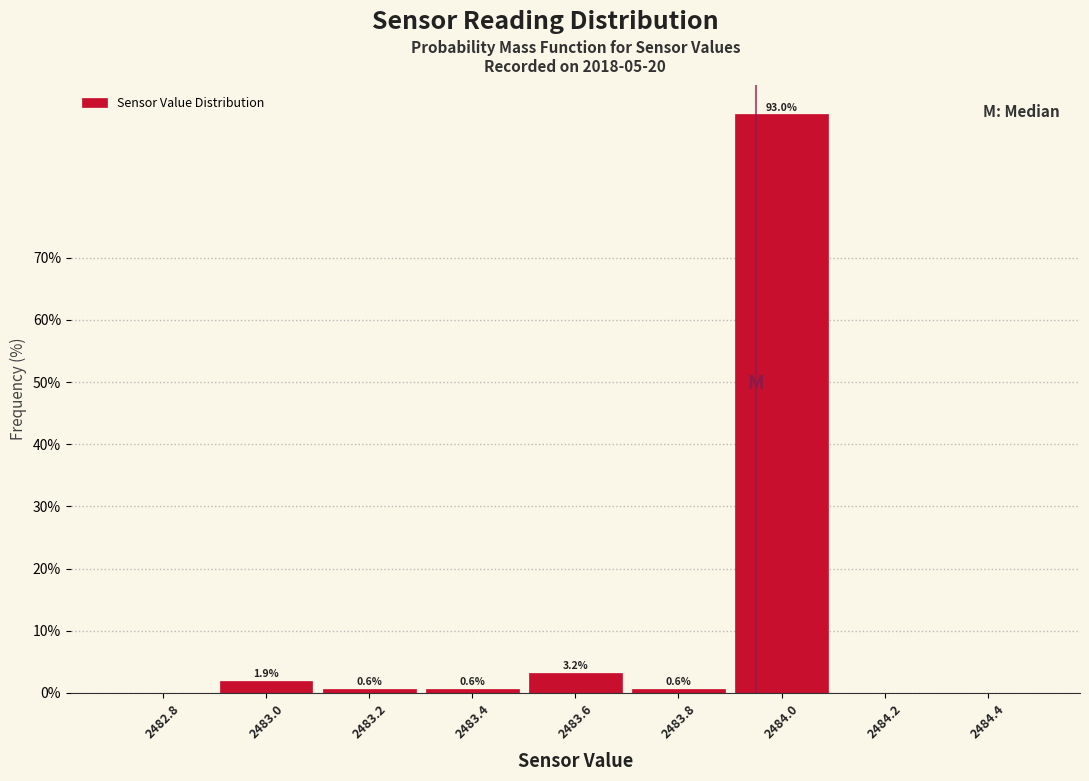

Reading left to right, transcribe all the data shown in this chart.

2482.8=0.0	2483.0=1.9	2483.2=0.6	2483.4=0.6	2483.6=3.2	2483.8=0.6	2484.0=93.0	2484.2=0.0	2484.4=0.0